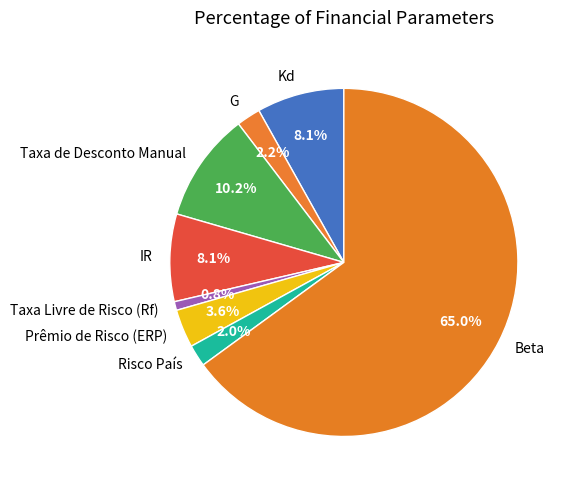

To the nearest percent, what portion does Taxa de Desconto Manual represent?

10%